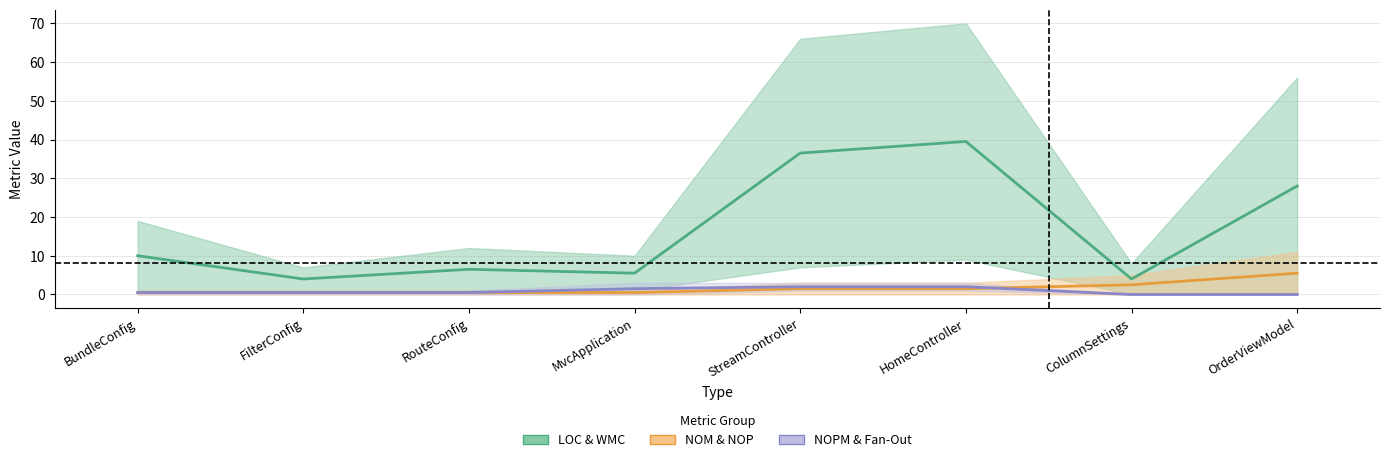

What value does the NOM & NOP series have at RouteConfig?

0.5